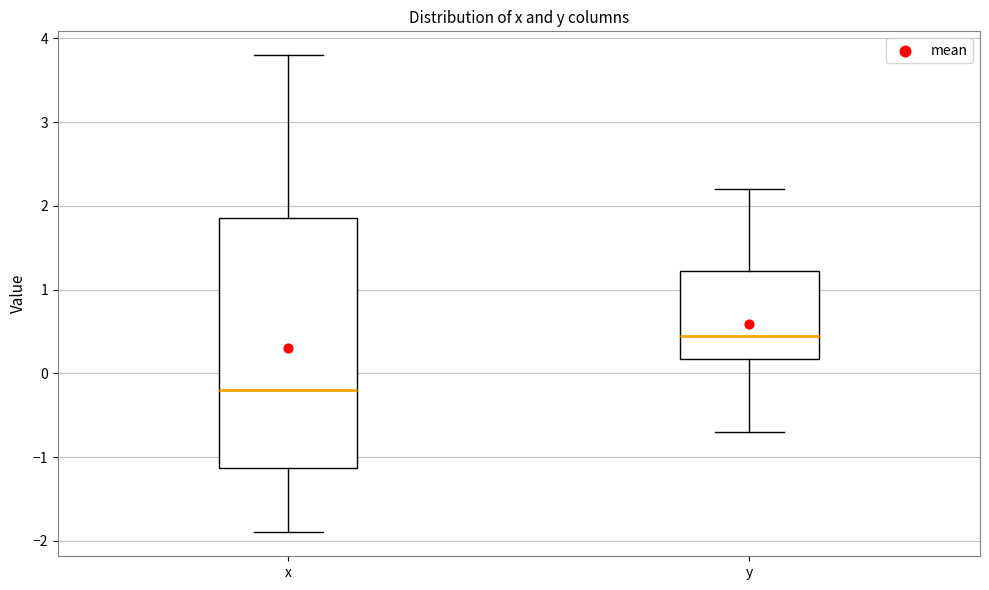

Reading left to right, transcribe this box plot: for each box, give where its median line is, the range the box spans, and where its two whiskers end, as read against the y-axis. The values are not printed on the chart, so give them approximately, as read against the axis.

x: median -0.2, box -1.1 to 1.9, whiskers -1.9 to 3.8
y: median 0.5, box 0.2 to 1.2, whiskers -0.7 to 2.2